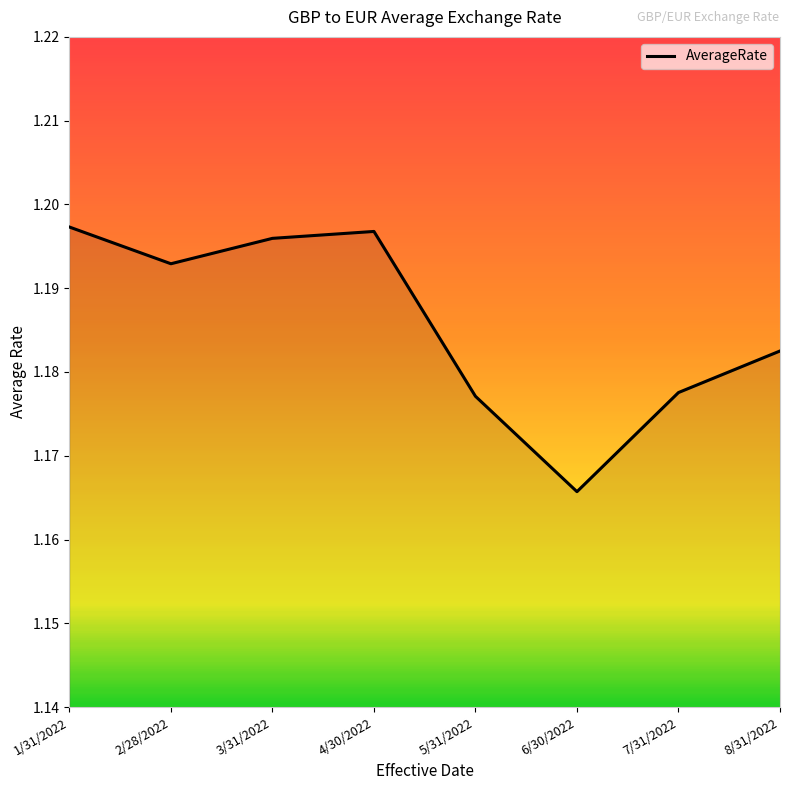

What is the sum of the values at 6/30/2022 and 4/30/2022?

2.4